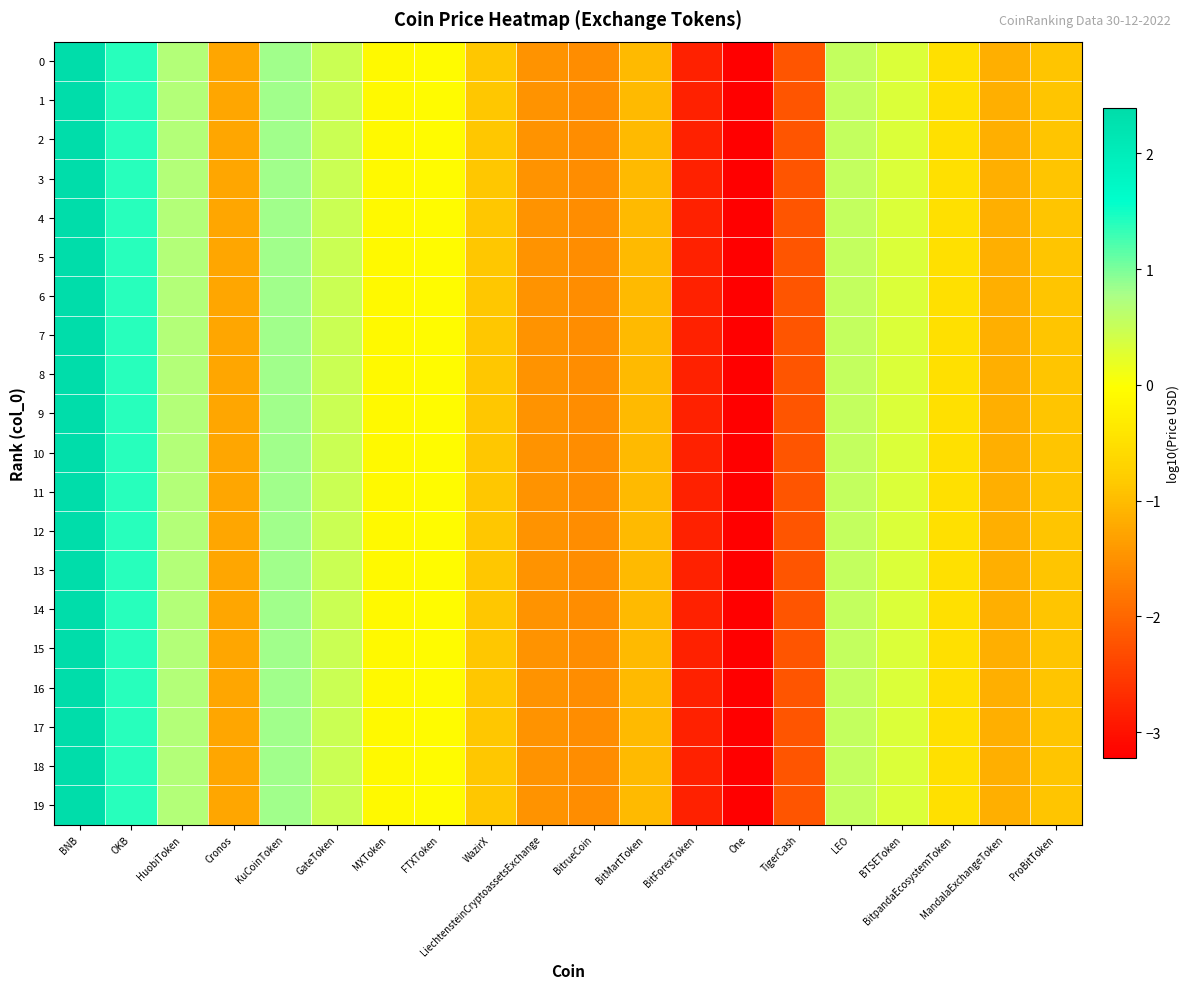

Count the number of categories in the chart.

20